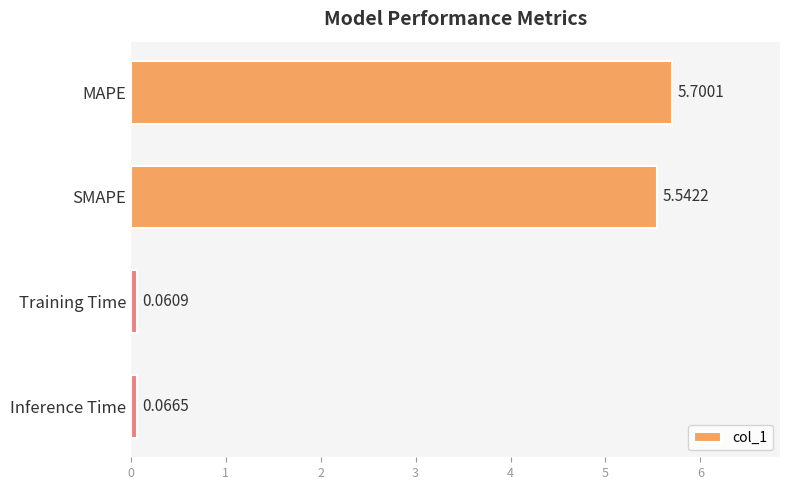

What is the average value?

2.8